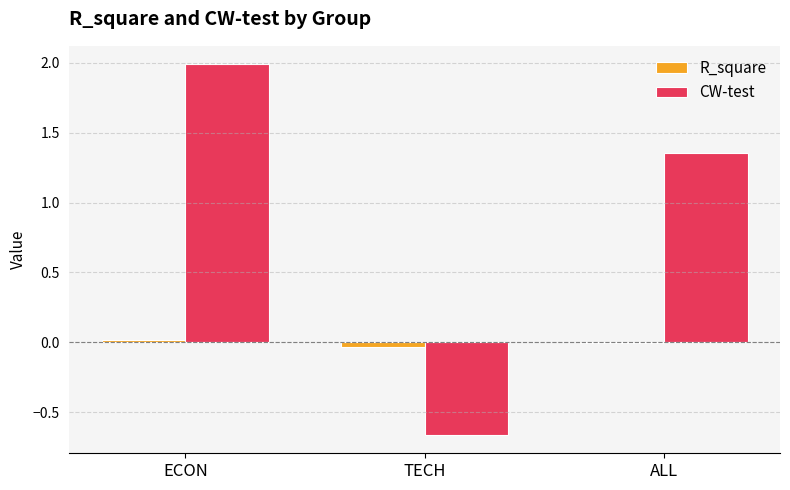

The value of R_square at TECH is -0.0. True or false?

True